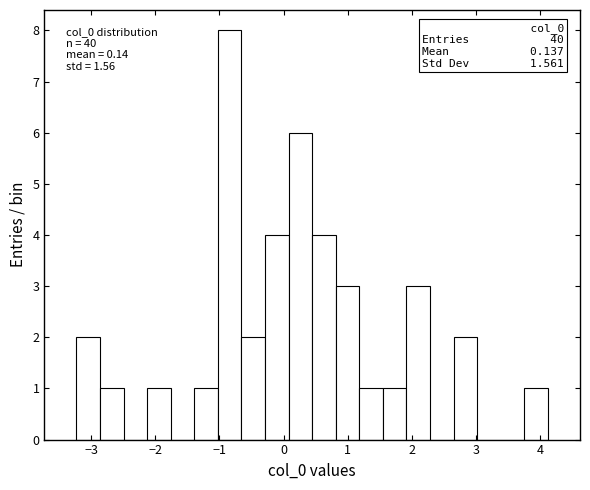

Read against the x-axis, roughly where is the centre of the tallest bar?

-0.8